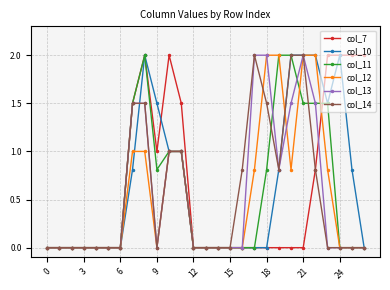

True or false: col_13 has more than 0 points higher than both neighbors.

True